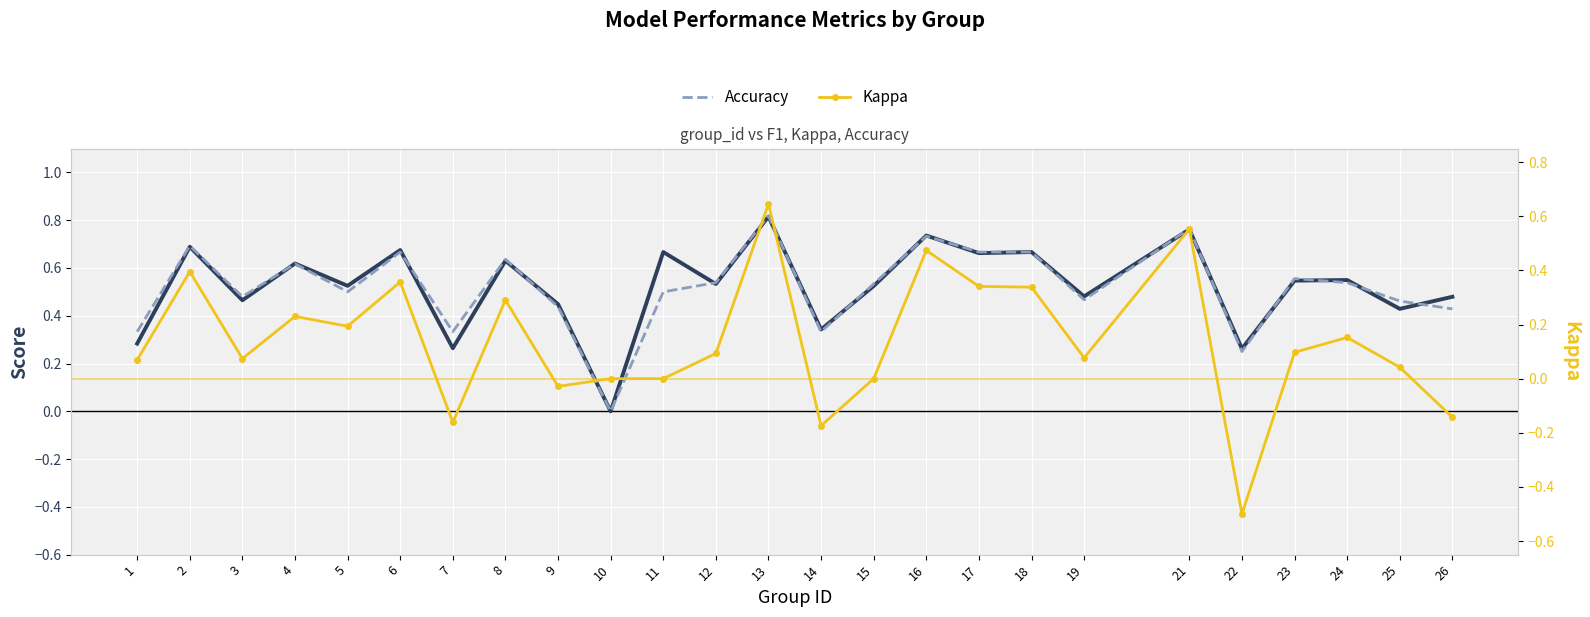

Reading left to right, extract all data points from this chart.

F1 Score: 0.3	0.7	0.5	0.6	0.5	0.7	0.3	0.6	0.4	0.0	0.7	0.5	0.8	0.3	0.5	0.7	0.7	0.7	0.5	0.8	0.3	0.5	0.5	0.4	0.5
Accuracy: 0.3	0.7	0.5	0.6	0.5	0.7	0.3	0.6	0.4	0.0	0.5	0.5	0.8	0.3	0.5	0.7	0.7	0.7	0.5	0.8	0.2	0.6	0.5	0.5	0.4
Kappa: 0.1	0.4	0.1	0.2	0.2	0.4	-0.2	0.3	-0.0	0.0	0.0	0.1	0.6	-0.2	0.0	0.5	0.3	0.3	0.1	0.6	-0.5	0.1	0.2	0.0	-0.1